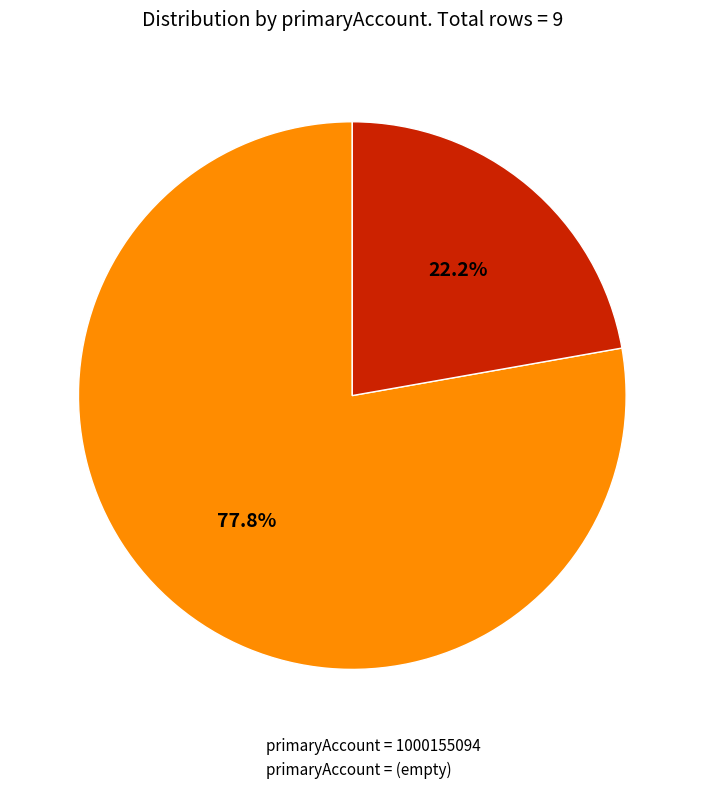

Is there any slice that represents more than half of the pie?

Yes